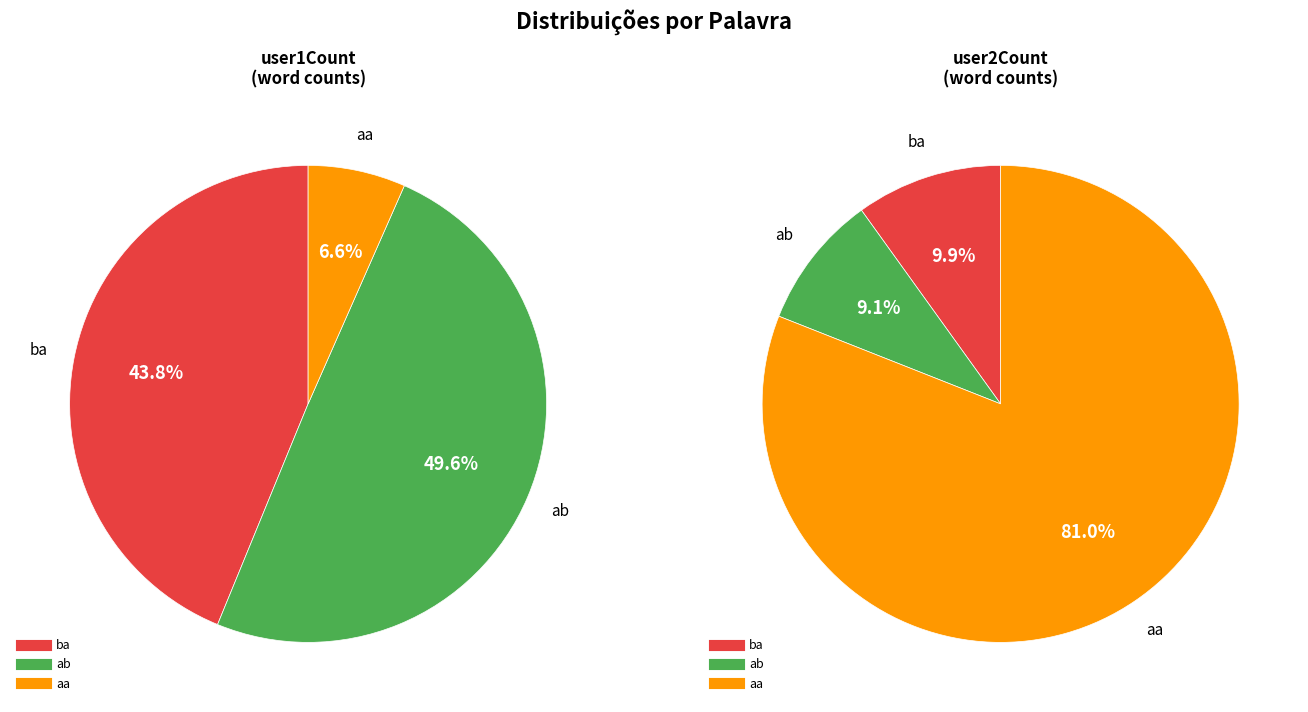

What is the total percentage of ba and aa?

50.4%